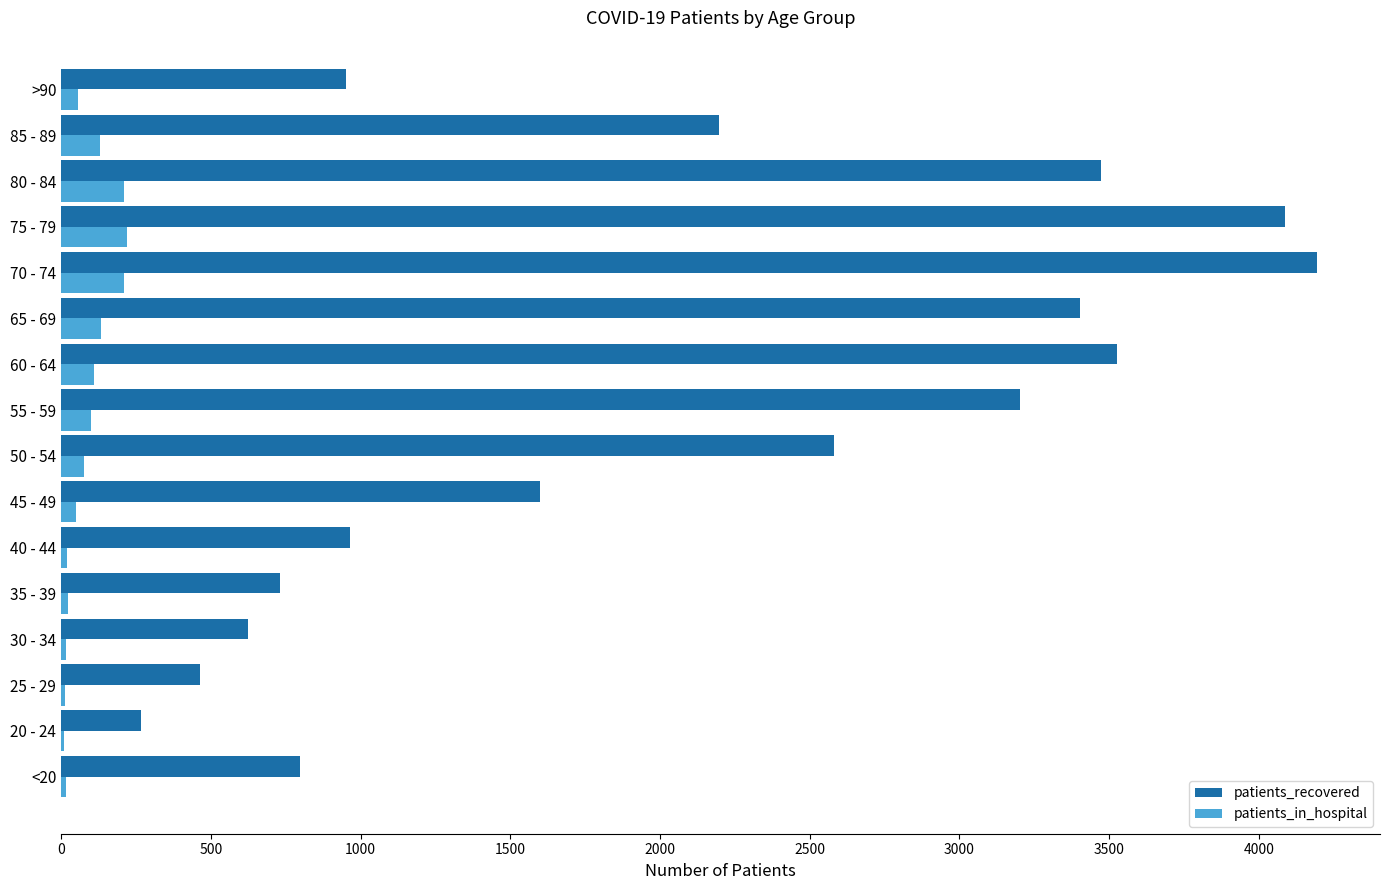

Is the value of patients_in_hospital at >90 greater than the value of patients_recovered at <20?

No